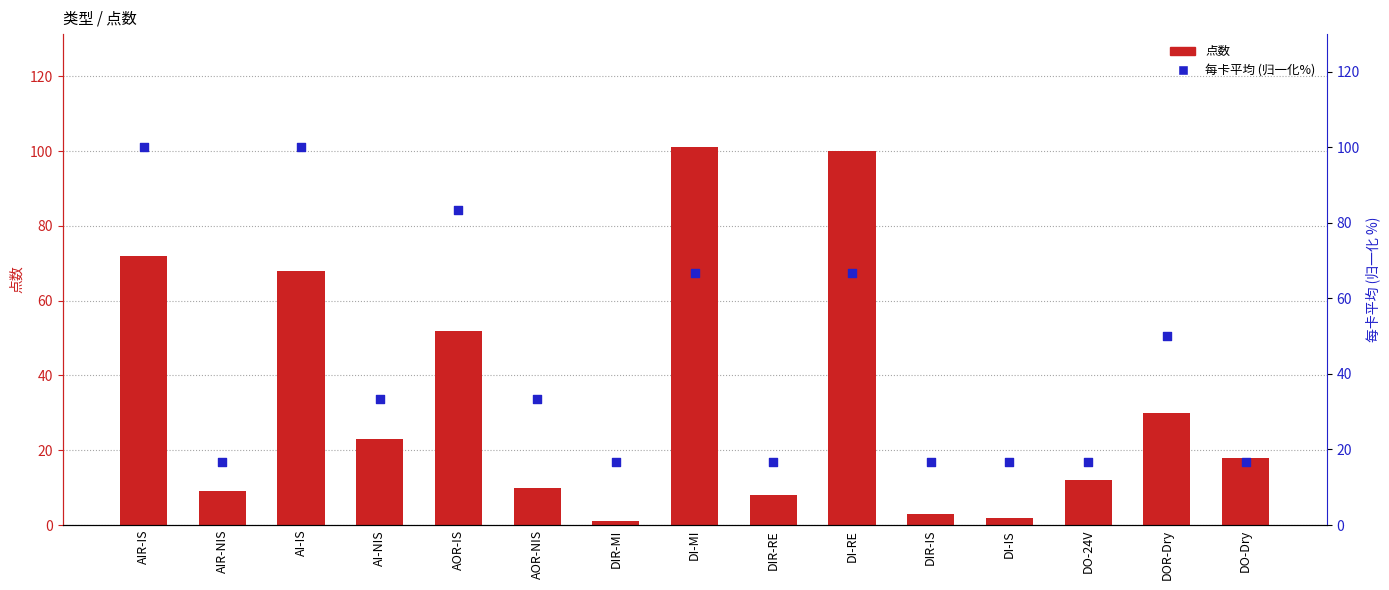

Which series has the largest total across all categories?

每卡平均 (归一化%)